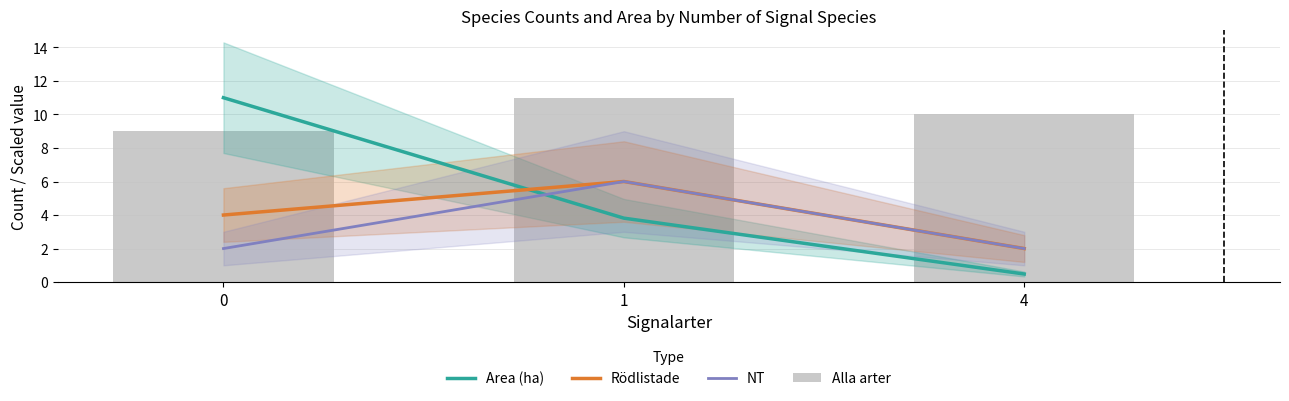

Reading left to right, extract all data points from this chart.

Area (ha): 11.0	3.8	0.5
Rödlistade: 4.0	6.0	2.0
NT: 2.0	6.0	2.0
Alla arter: 9.0	11.0	10.0